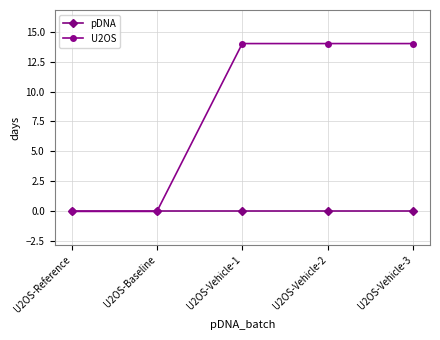

Reading left to right, transcribe all the data shown in this chart.

pDNA: U2OS-Reference=0	U2OS-Baseline=0	U2OS-Vehicle-1=0	U2OS-Vehicle-2=0	U2OS-Vehicle-3=0
U2OS: U2OS-Reference=0	U2OS-Baseline=0	U2OS-Vehicle-1=14	U2OS-Vehicle-2=14	U2OS-Vehicle-3=14